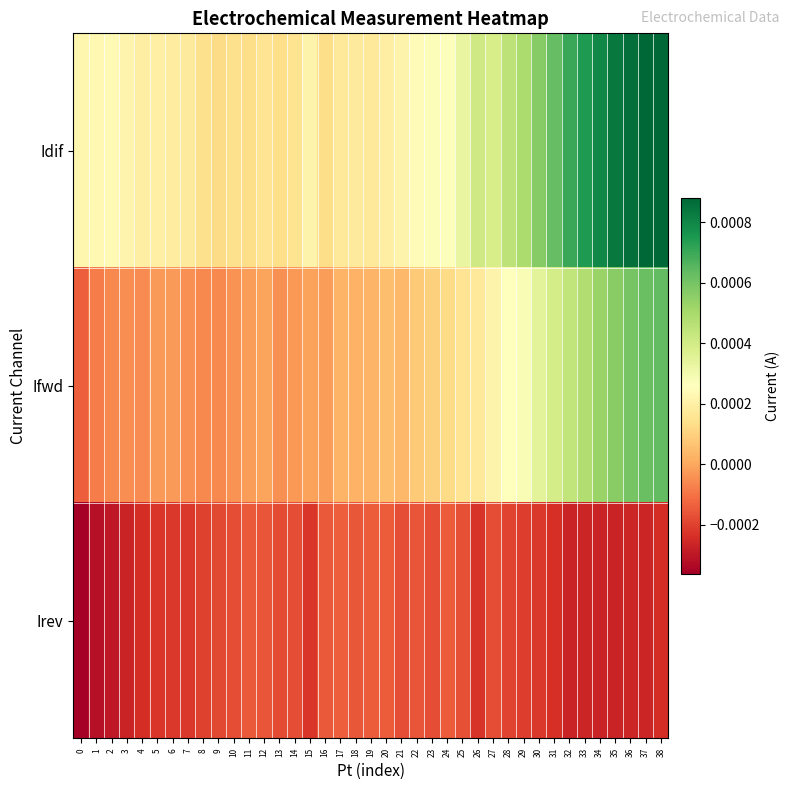

Which series has the widest spread of values?

Ifwd